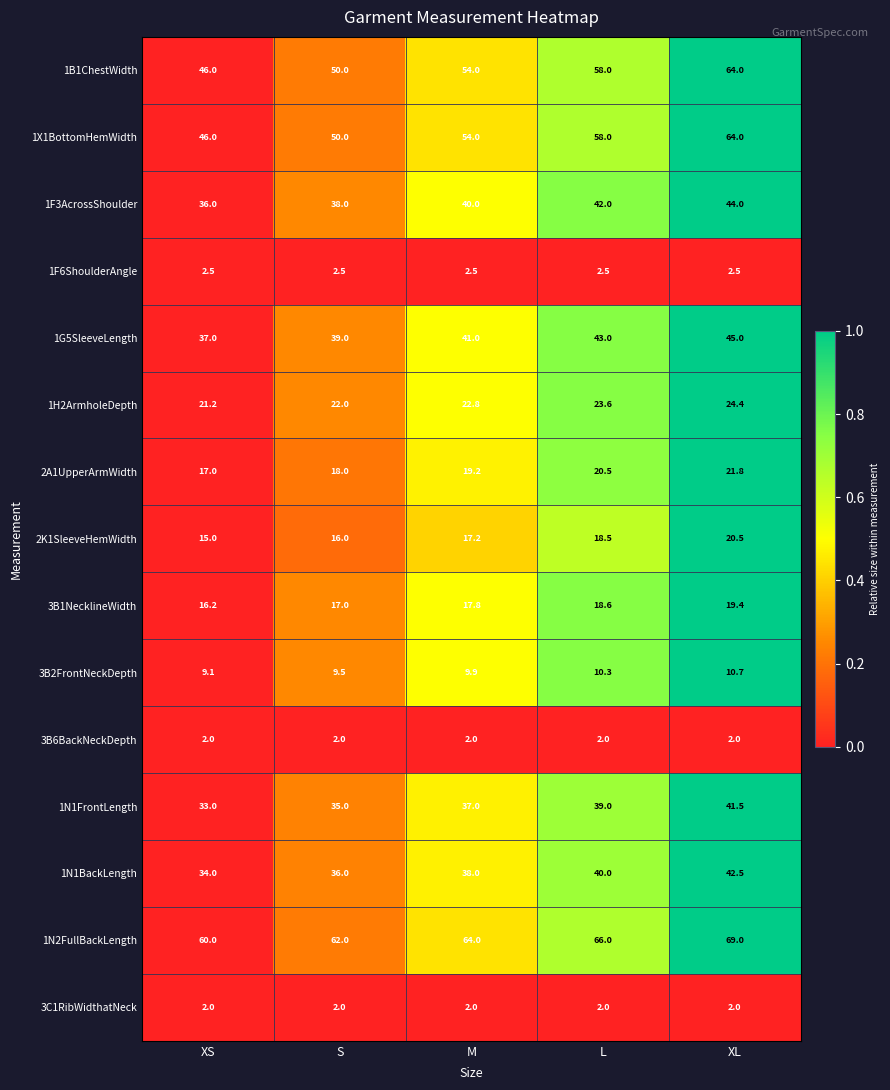

Count the number of categories in the chart.

5